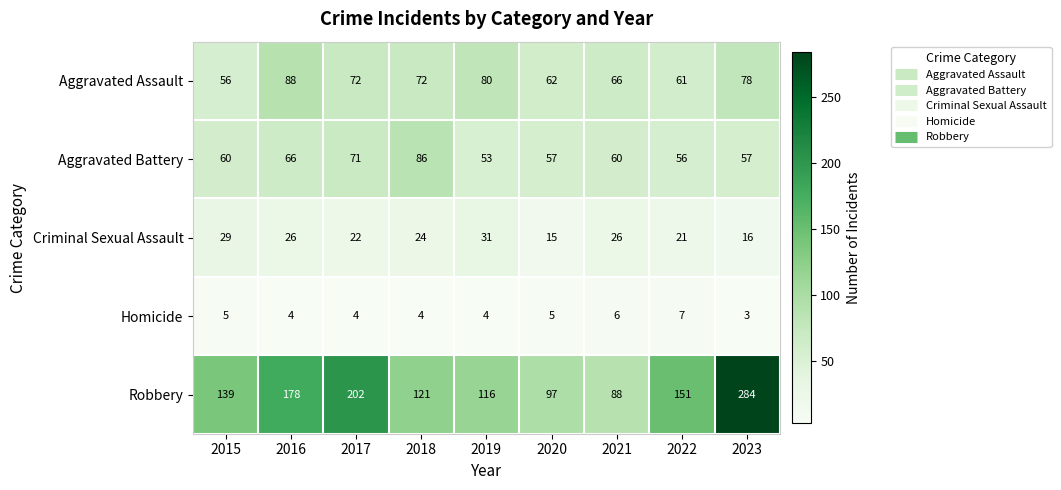

What value does the Aggravated Assault series have at 2017?

72